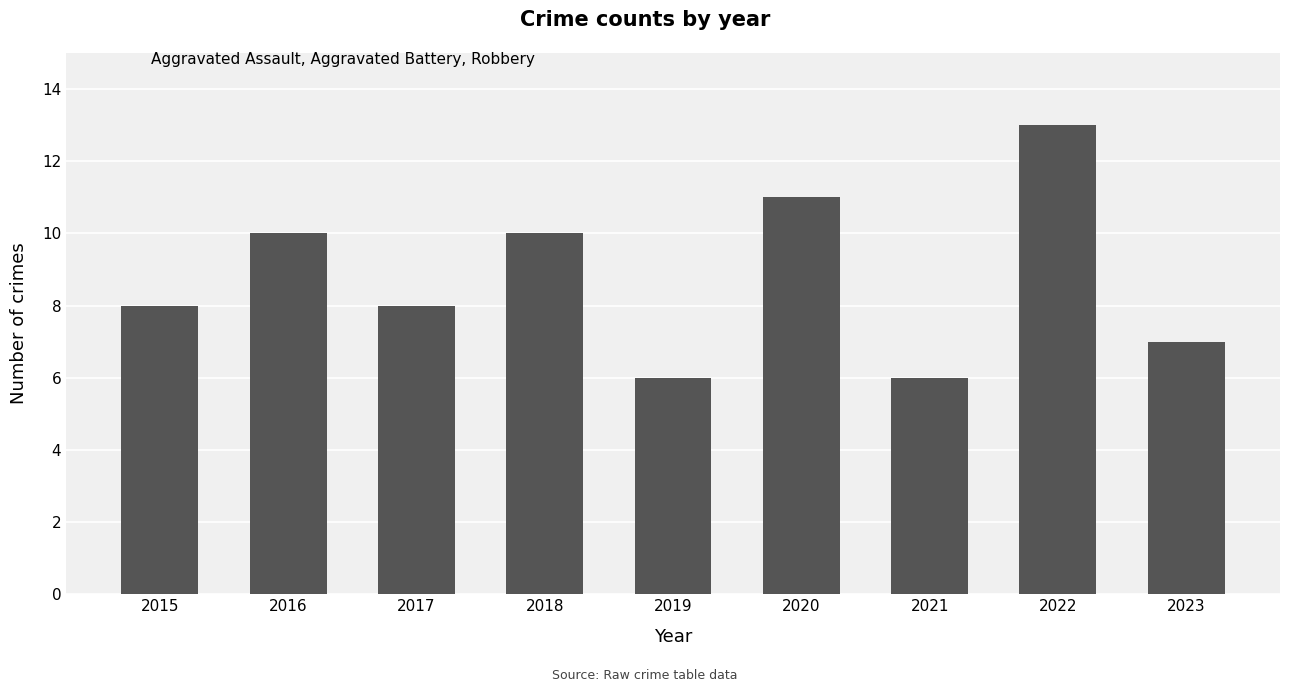

What is the value of the 2nd bar from the left?

10